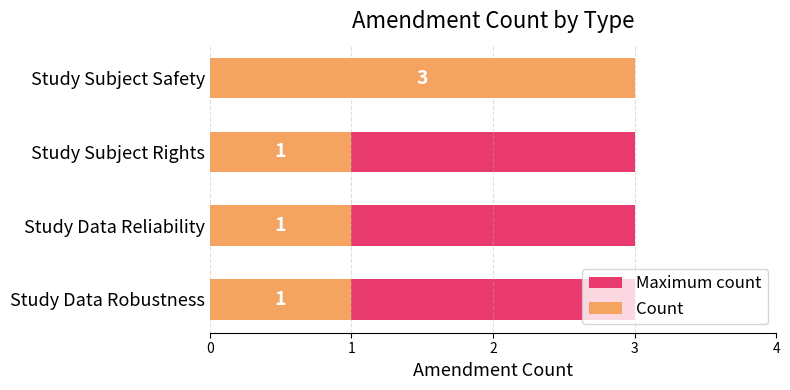

The Count series shows 1.0 at Study Data Robustness. True or false?

True